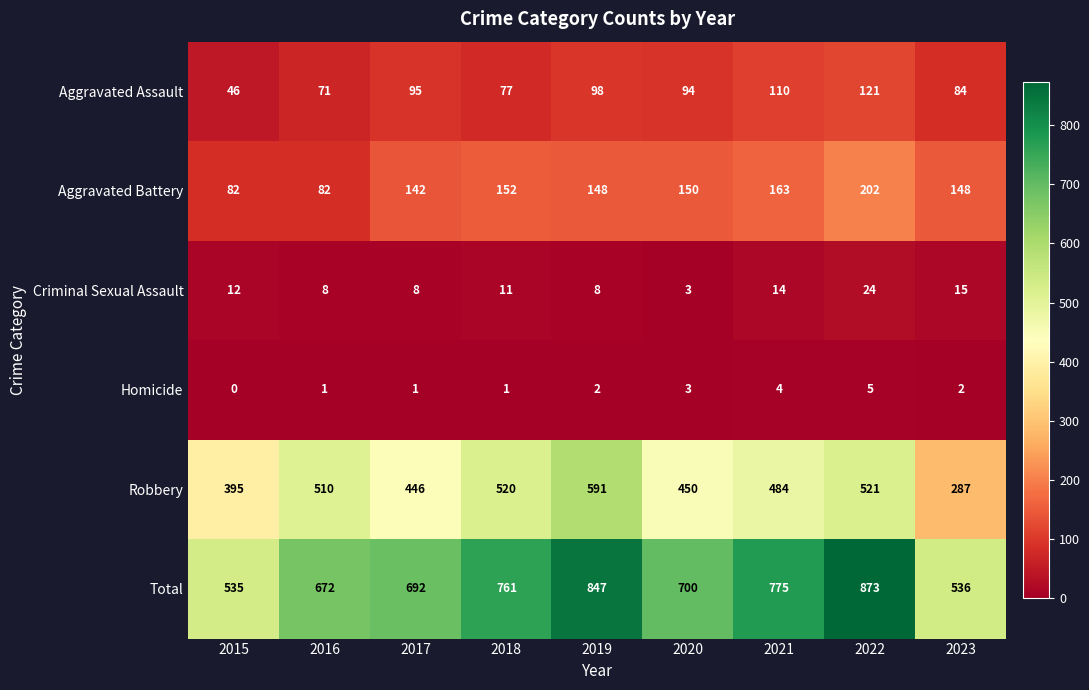

List the labels in order of Total value, smallest first.

2015, 2023, 2016, 2017, 2020, 2018, 2021, 2019, 2022